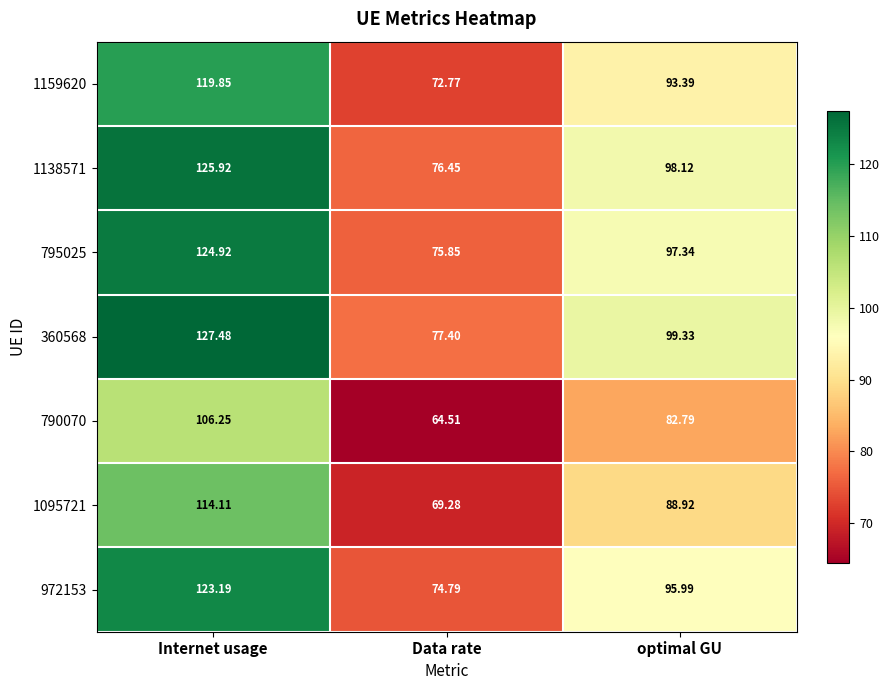

At how many categories does at least one series exceed 114?

1